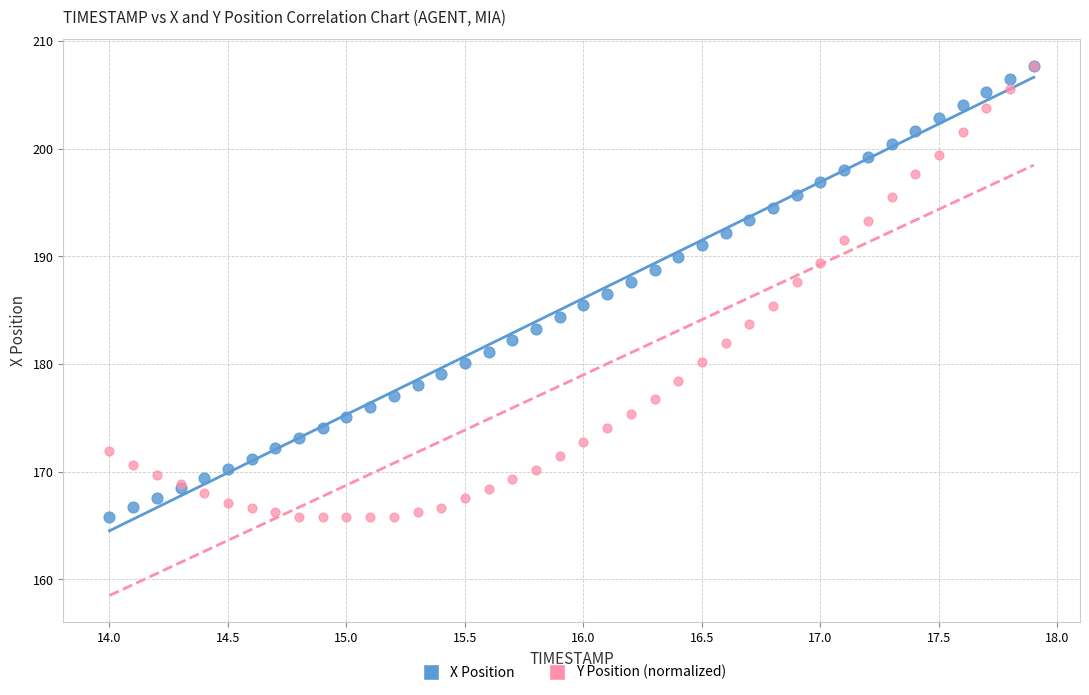

What are all the series names shown in the legend?

X Position, Y Position (normalized)